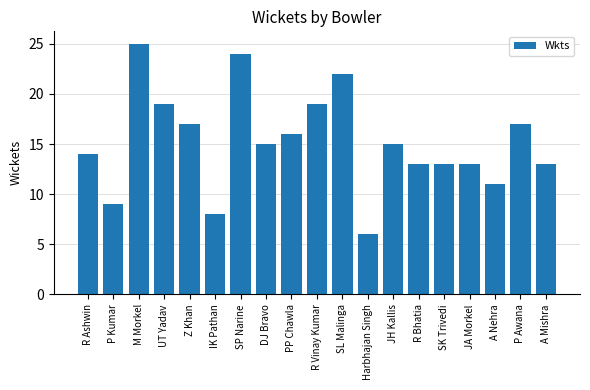

The value at R Vinay Kumar is 19. True or false?

True